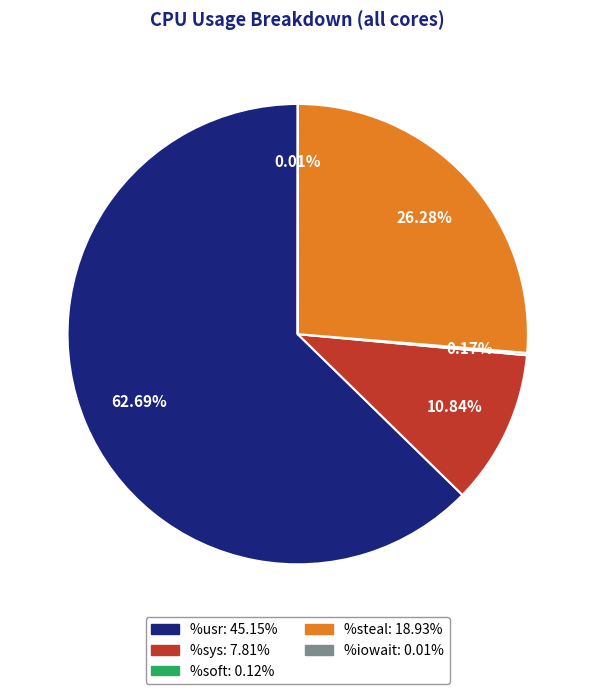

Which slice is the largest?

%usr